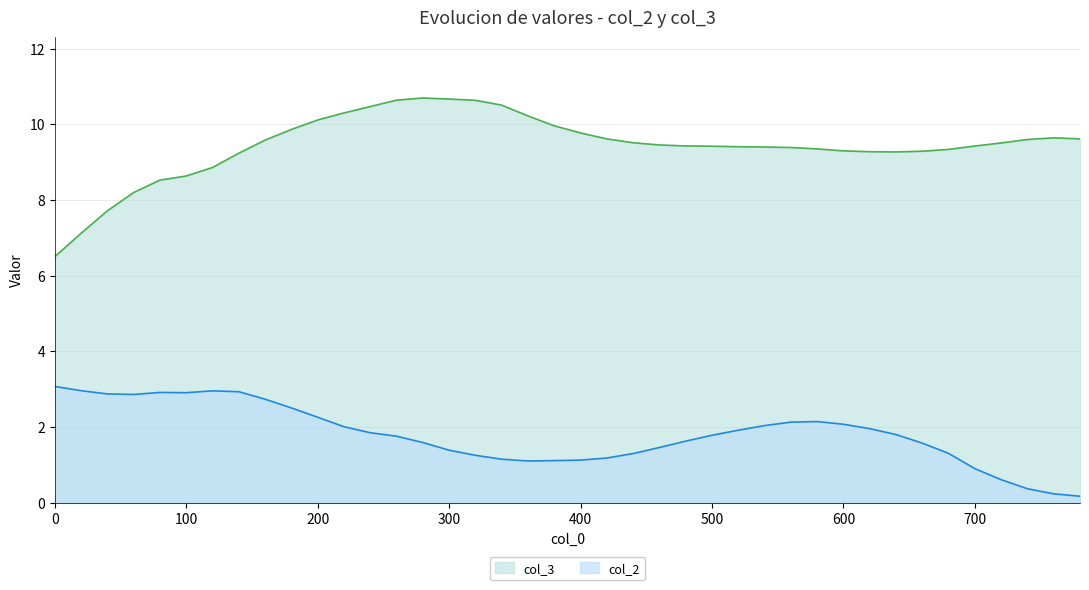

What are all the series names shown in the legend?

col_3, col_2